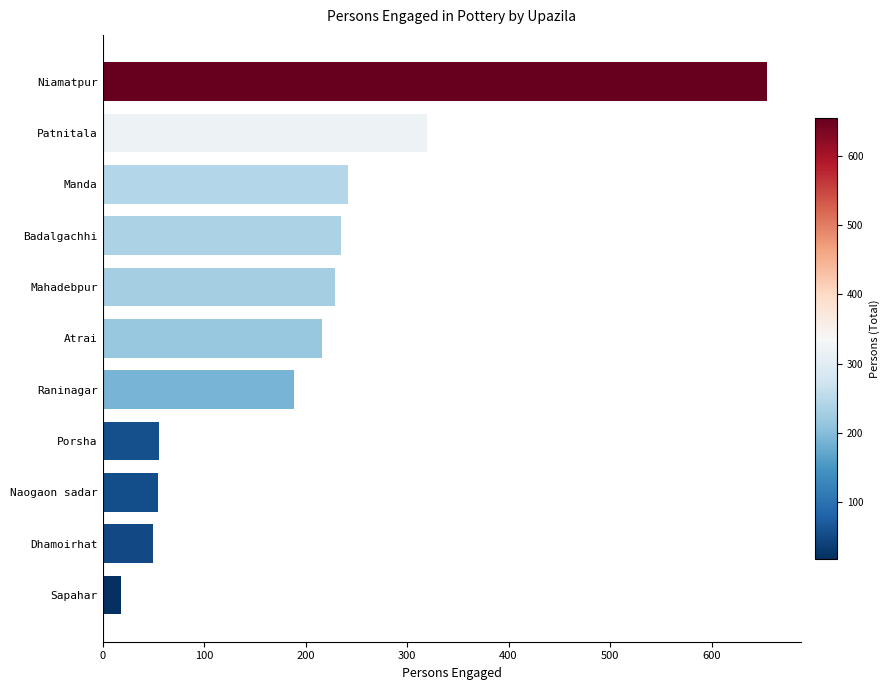

What is the smallest value displayed?

18